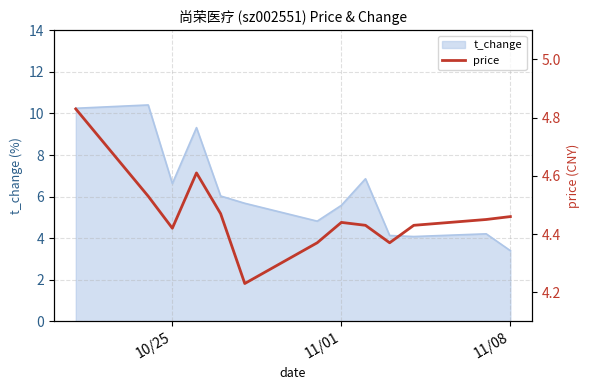

What is the minimum value shown in the chart?

4.2